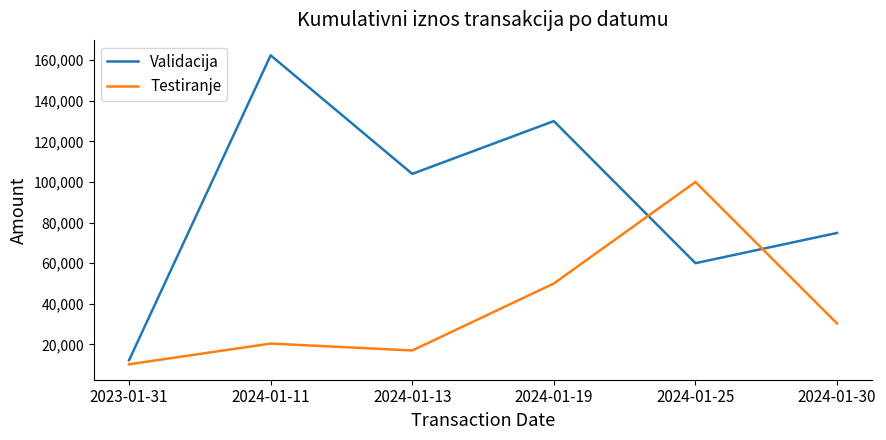

Rank the series by their average value, from highest to lowest.

Validacija, Testiranje